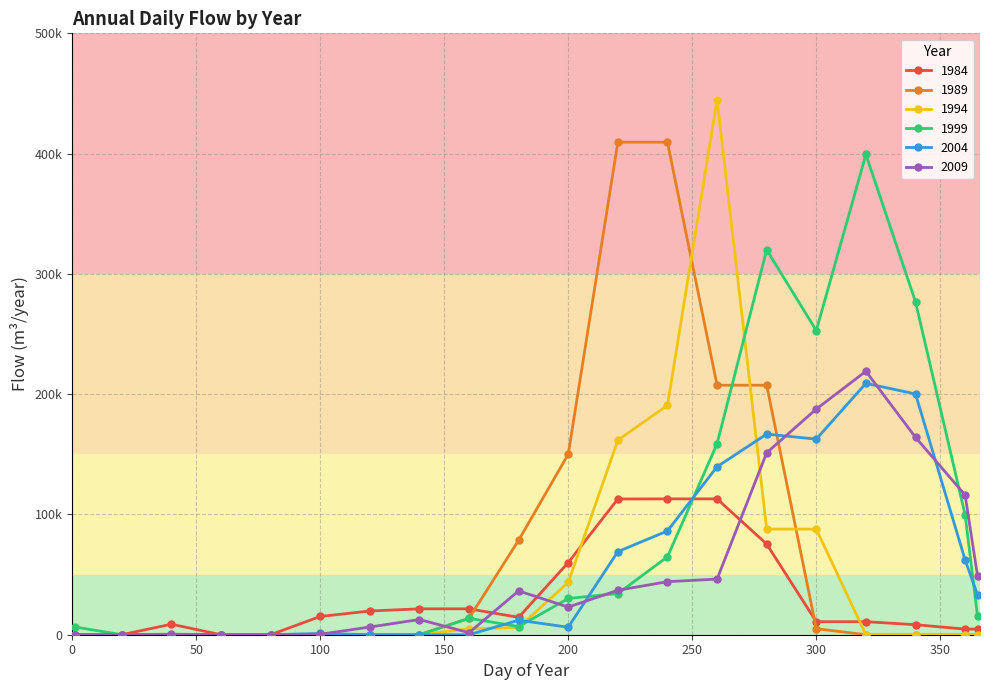

Does the chart have visible grid lines?

Yes